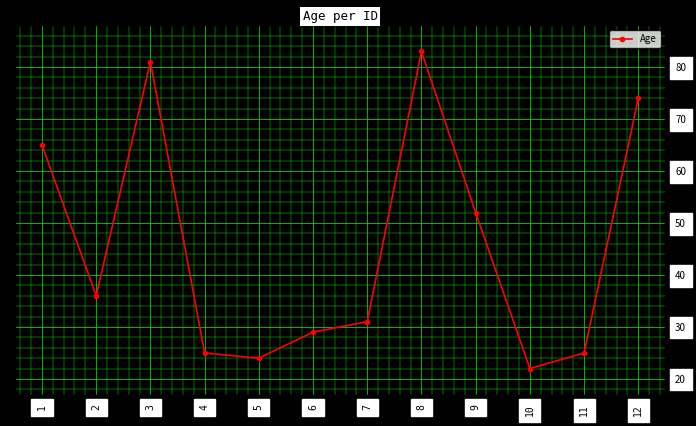

What is the approximate value at 10, to the nearest 5?

20